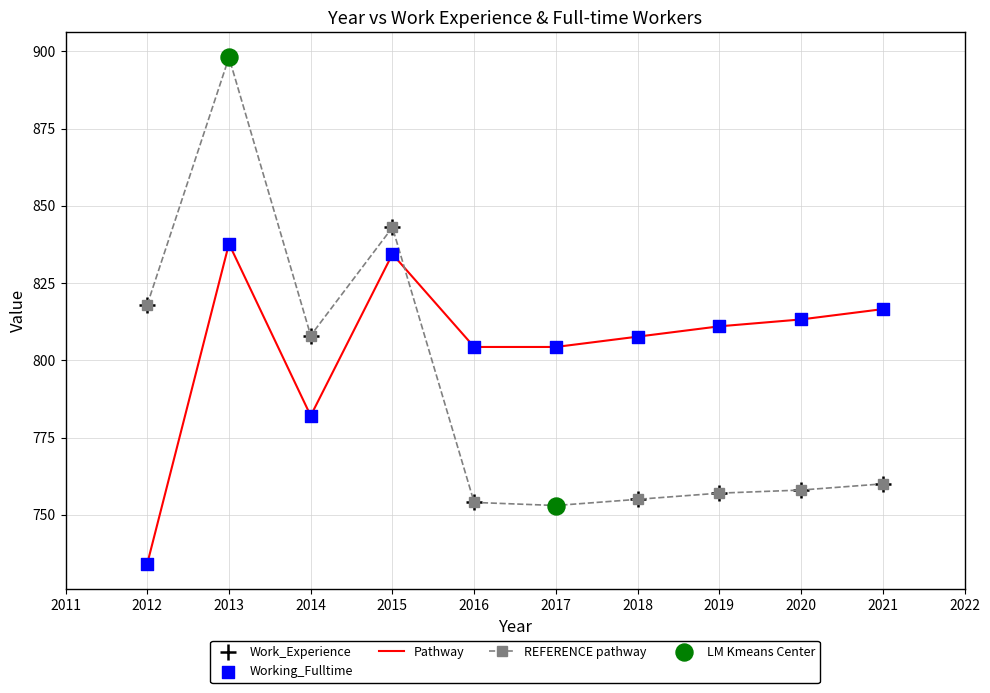

What is the difference between the highest and lowest values at 2021?

56.5